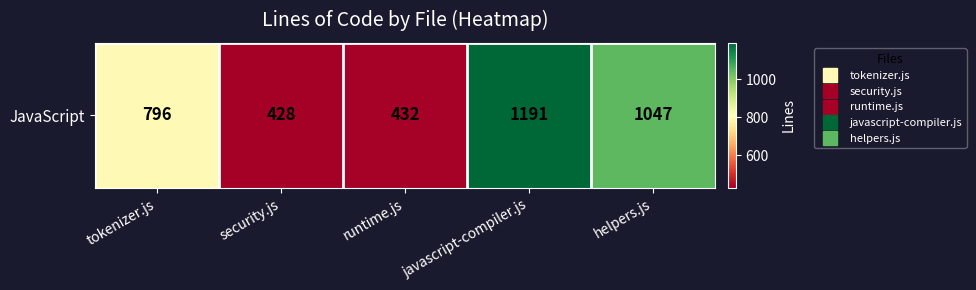

List the labels in order of value, smallest first.

security.js, runtime.js, tokenizer.js, helpers.js, javascript-compiler.js